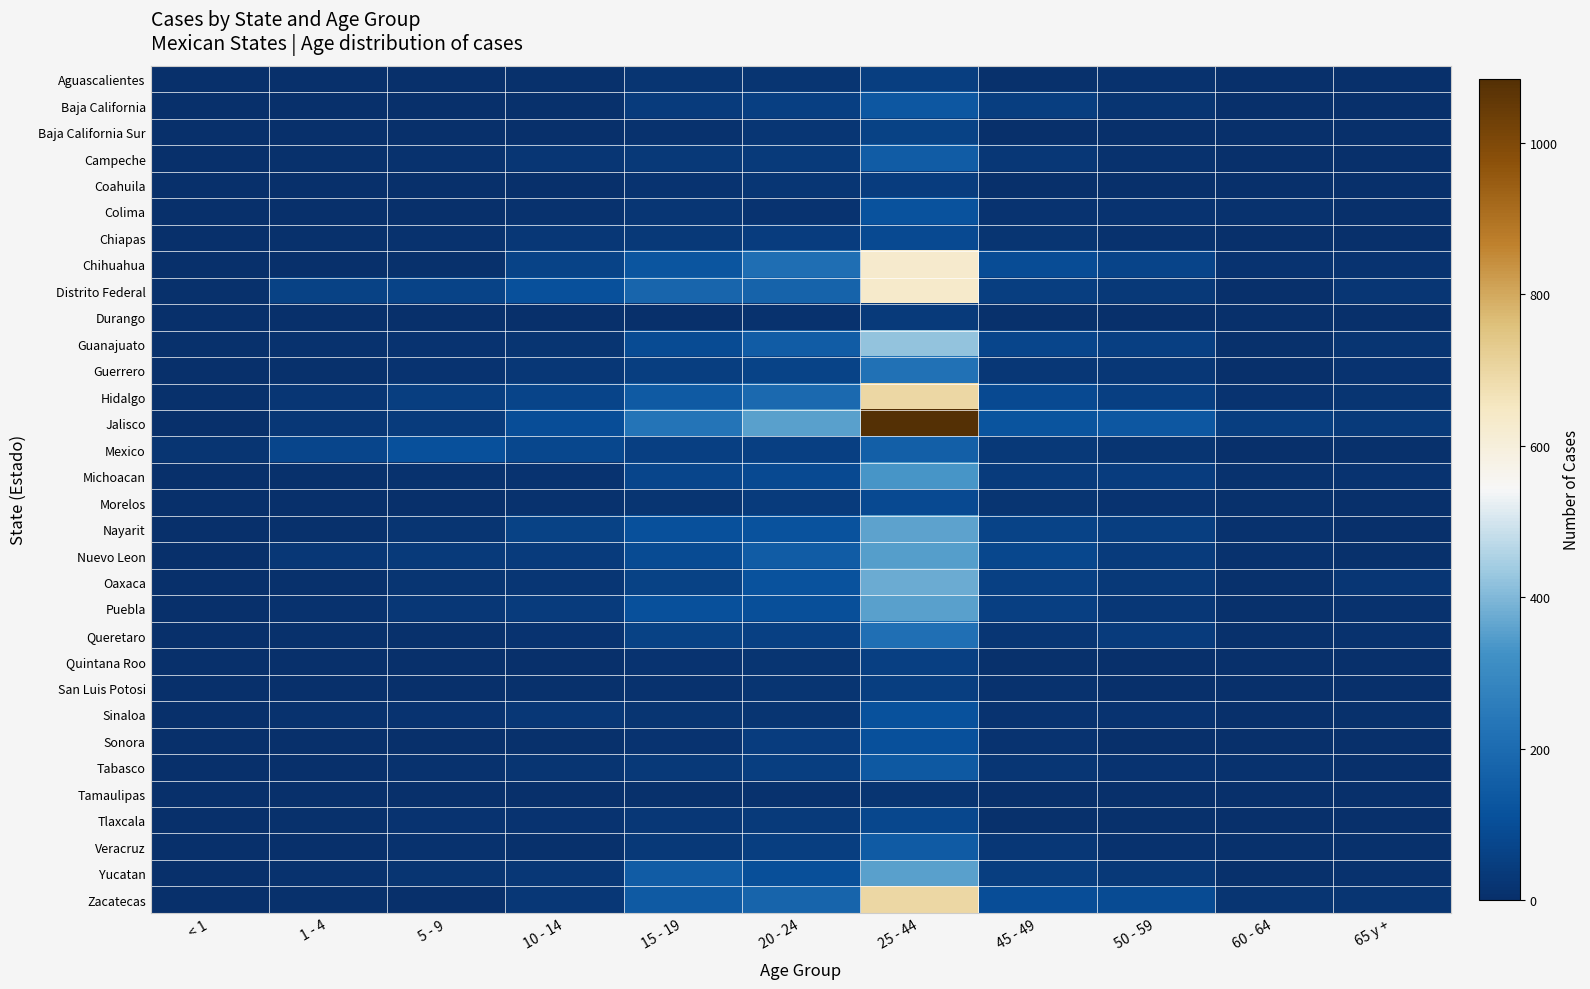

Reading right to left, extract all data points from this chart.

Aguascalientes: 65 y +=0	60 - 64=0	50 - 59=10	45 - 49=6	25 - 44=50	20 - 24=19	15 - 19=20	10 - 14=5	5 - 9=1	1 - 4=3	< 1=0
Baja California: 65 y +=1	60 - 64=3	50 - 59=17	45 - 49=47	25 - 44=132	20 - 24=55	15 - 19=39	10 - 14=7	5 - 9=0	1 - 4=1	< 1=1
Baja California Sur: 65 y +=2	60 - 64=2	50 - 59=3	45 - 49=3	25 - 44=61	20 - 24=23	15 - 19=11	10 - 14=2	5 - 9=1	1 - 4=2	< 1=0
Campeche: 65 y +=0	60 - 64=0	50 - 59=10	45 - 49=29	25 - 44=152	20 - 24=35	15 - 19=33	10 - 14=24	5 - 9=9	1 - 4=7	< 1=0
Coahuila: 65 y +=2	60 - 64=0	50 - 59=4	45 - 49=2	25 - 44=45	20 - 24=22	15 - 19=13	10 - 14=1	5 - 9=0	1 - 4=2	< 1=1
Colima: 65 y +=4	60 - 64=10	50 - 59=13	45 - 49=13	25 - 44=117	20 - 24=14	15 - 19=23	10 - 14=9	5 - 9=2	1 - 4=1	< 1=0
Chiapas: 65 y +=2	60 - 64=2	50 - 59=10	45 - 49=21	25 - 44=85	20 - 24=45	15 - 19=33	10 - 14=26	5 - 9=11	1 - 4=7	< 1=2
Chihuahua: 65 y +=16	60 - 64=15	50 - 59=69	45 - 49=97	25 - 44=631	20 - 24=208	15 - 19=124	10 - 14=67	5 - 9=8	1 - 4=0	< 1=1
Distrito Federal: 65 y +=22	60 - 64=4	50 - 59=31	45 - 49=47	25 - 44=632	20 - 24=170	15 - 19=182	10 - 14=106	5 - 9=65	1 - 4=61	< 1=8
Durango: 65 y +=3	60 - 64=0	50 - 59=3	45 - 49=6	25 - 44=34	20 - 24=9	15 - 19=4	10 - 14=3	5 - 9=3	1 - 4=1	< 1=0
Guanajuato: 65 y +=17	60 - 64=6	50 - 59=54	45 - 49=73	25 - 44=420	20 - 24=150	15 - 19=92	10 - 14=20	5 - 9=14	1 - 4=9	< 1=5
Guerrero: 65 y +=13	60 - 64=4	50 - 59=29	45 - 49=26	25 - 44=218	20 - 24=66	15 - 19=47	10 - 14=29	5 - 9=15	1 - 4=7	< 1=0
Hidalgo: 65 y +=19	60 - 64=13	50 - 59=55	45 - 49=87	25 - 44=697	20 - 24=191	15 - 19=142	10 - 14=69	5 - 9=47	1 - 4=25	< 1=6
Jalisco: 65 y +=34	60 - 64=49	50 - 59=134	45 - 49=119	25 - 44=1085	20 - 24=356	15 - 19=231	10 - 14=101	5 - 9=42	1 - 4=27	< 1=4
Mexico: 65 y +=5	60 - 64=2	50 - 59=17	45 - 49=31	25 - 44=159	20 - 24=55	15 - 19=54	10 - 14=77	5 - 9=108	1 - 4=74	< 1=20
Michoacan: 65 y +=14	60 - 64=9	50 - 59=43	45 - 49=40	25 - 44=333	20 - 24=85	15 - 19=75	10 - 14=15	5 - 9=11	1 - 4=6	< 1=2
Morelos: 65 y +=3	60 - 64=6	50 - 59=14	45 - 49=18	25 - 44=88	20 - 24=42	15 - 19=21	10 - 14=9	5 - 9=4	1 - 4=4	< 1=0
Nayarit: 65 y +=4	60 - 64=12	50 - 59=47	45 - 49=64	25 - 44=360	20 - 24=116	15 - 19=109	10 - 14=63	5 - 9=20	1 - 4=7	< 1=0
Nuevo Leon: 65 y +=7	60 - 64=11	50 - 59=40	45 - 49=78	25 - 44=350	20 - 24=149	15 - 19=90	10 - 14=39	5 - 9=36	1 - 4=26	< 1=2
Oaxaca: 65 y +=23	60 - 64=6	50 - 59=31	45 - 49=58	25 - 44=375	20 - 24=117	15 - 19=60	10 - 14=24	5 - 9=17	1 - 4=5	< 1=2
Puebla: 65 y +=10	60 - 64=7	50 - 59=28	45 - 49=55	25 - 44=352	20 - 24=103	15 - 19=106	10 - 14=39	5 - 9=27	1 - 4=10	< 1=1
Queretaro: 65 y +=11	60 - 64=5	50 - 59=41	45 - 49=24	25 - 44=216	20 - 24=57	15 - 19=61	10 - 14=16	5 - 9=6	1 - 4=5	< 1=0
Quintana Roo: 65 y +=2	60 - 64=0	50 - 59=2	45 - 49=7	25 - 44=53	20 - 24=20	15 - 19=14	10 - 14=1	5 - 9=2	1 - 4=1	< 1=0
San Luis Potosi: 65 y +=2	60 - 64=2	50 - 59=4	45 - 49=9	25 - 44=49	20 - 24=19	15 - 19=10	10 - 14=6	5 - 9=0	1 - 4=4	< 1=0
Sinaloa: 65 y +=5	60 - 64=1	50 - 59=13	45 - 49=14	25 - 44=111	20 - 24=21	15 - 19=17	10 - 14=26	5 - 9=16	1 - 4=9	< 1=3
Sonora: 65 y +=2	60 - 64=1	50 - 59=3	45 - 49=13	25 - 44=108	20 - 24=44	15 - 19=15	10 - 14=5	5 - 9=1	1 - 4=2	< 1=2
Tabasco: 65 y +=4	60 - 64=11	50 - 59=13	45 - 49=24	25 - 44=137	20 - 24=47	15 - 19=31	10 - 14=21	5 - 9=11	1 - 4=2	< 1=0
Tamaulipas: 65 y +=3	60 - 64=1	50 - 59=3	45 - 49=0	25 - 44=19	20 - 24=12	15 - 19=8	10 - 14=0	5 - 9=2	1 - 4=0	< 1=1
Tlaxcala: 65 y +=1	60 - 64=0	50 - 59=6	45 - 49=7	25 - 44=79	20 - 24=38	15 - 19=27	10 - 14=13	5 - 9=16	1 - 4=7	< 1=0
Veracruz: 65 y +=6	60 - 64=7	50 - 59=12	45 - 49=26	25 - 44=146	20 - 24=50	15 - 19=30	10 - 14=8	5 - 9=10	1 - 4=1	< 1=1
Yucatan: 65 y +=9	60 - 64=6	50 - 59=32	45 - 49=48	25 - 44=355	20 - 24=104	15 - 19=149	10 - 14=28	5 - 9=20	1 - 4=11	< 1=3
Zacatecas: 65 y +=19	60 - 64=18	50 - 59=92	45 - 49=98	25 - 44=698	20 - 24=174	15 - 19=141	10 - 14=27	5 - 9=4	1 - 4=5	< 1=0